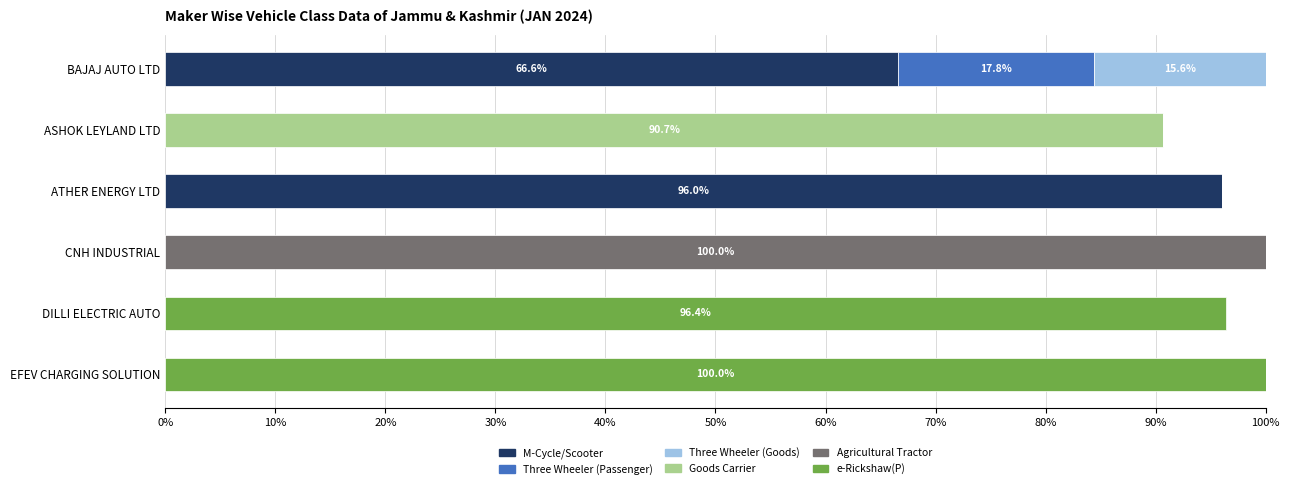

The M-Cycle/Scooter series shows 59.3 at EFEV CHARGING SOLUTION. True or false?

False